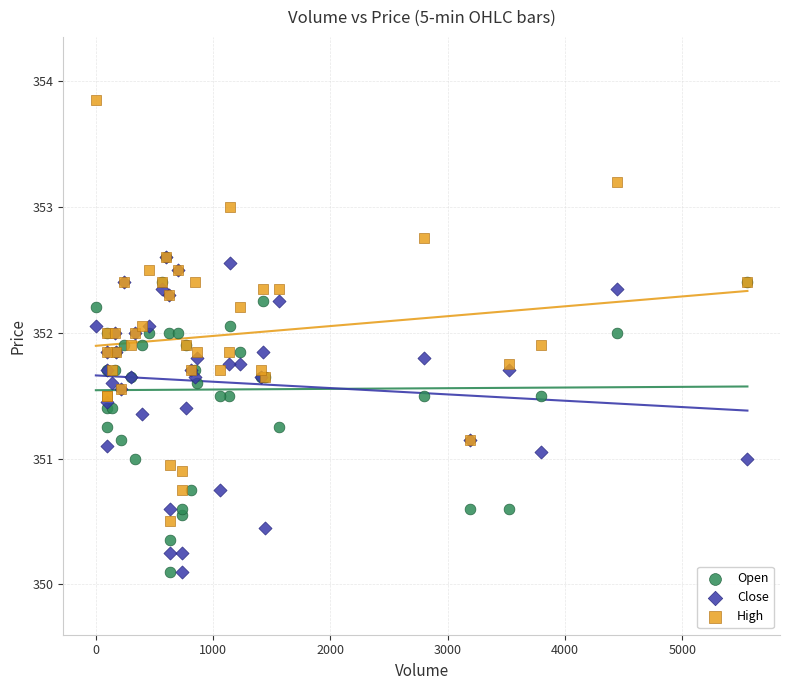

Which series has the largest Y range (max minus min)?

High